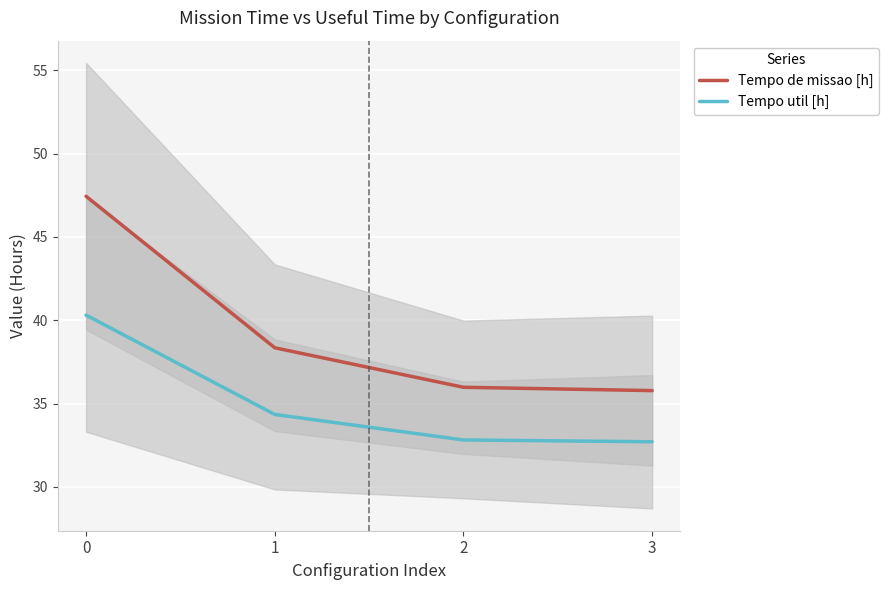

True or false: Tempo de missao [h] has more than 1 points higher than both neighbors.

False